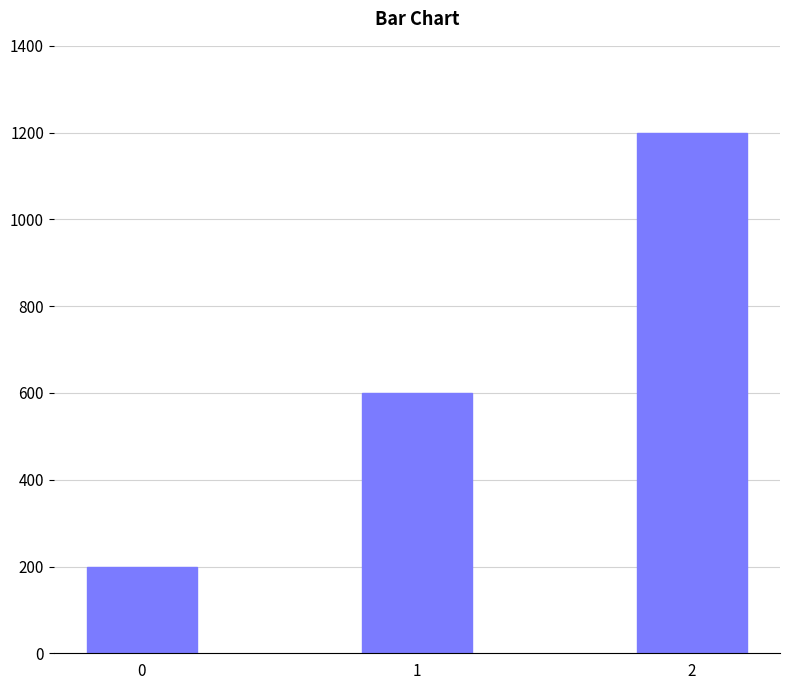

What is the value of the 3rd bar from the left?

1200